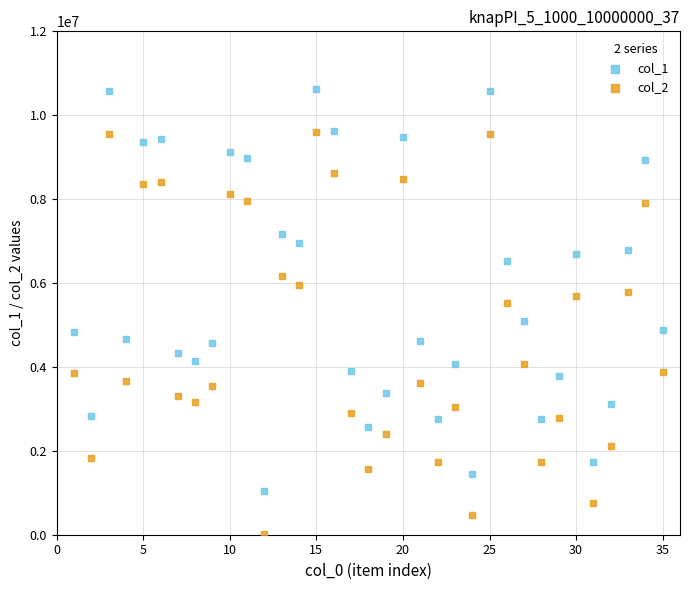

Which series reaches the maximum Y coordinate?

col_1